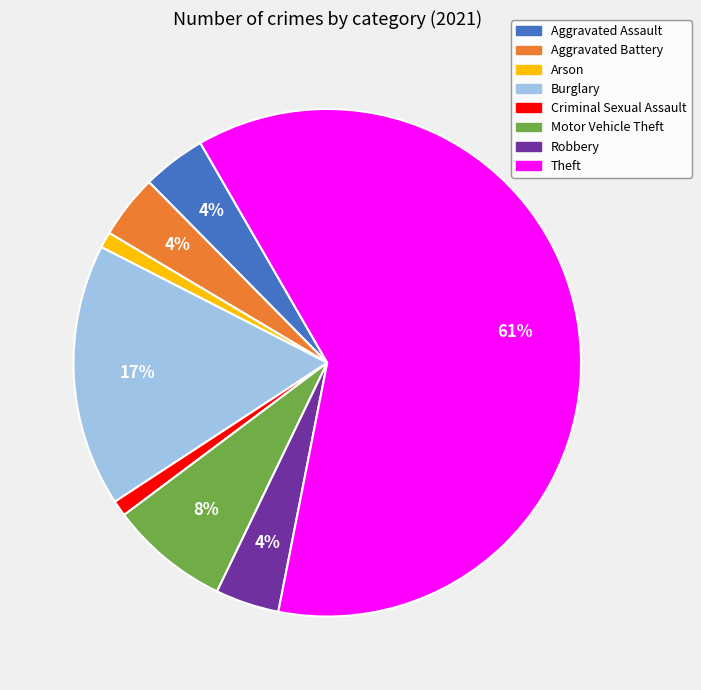

Is it true that Aggravated Battery is 4% of the pie?

True